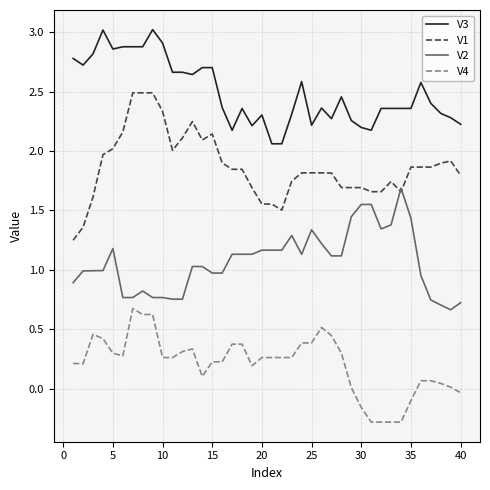

How many series are shown in this chart?

4